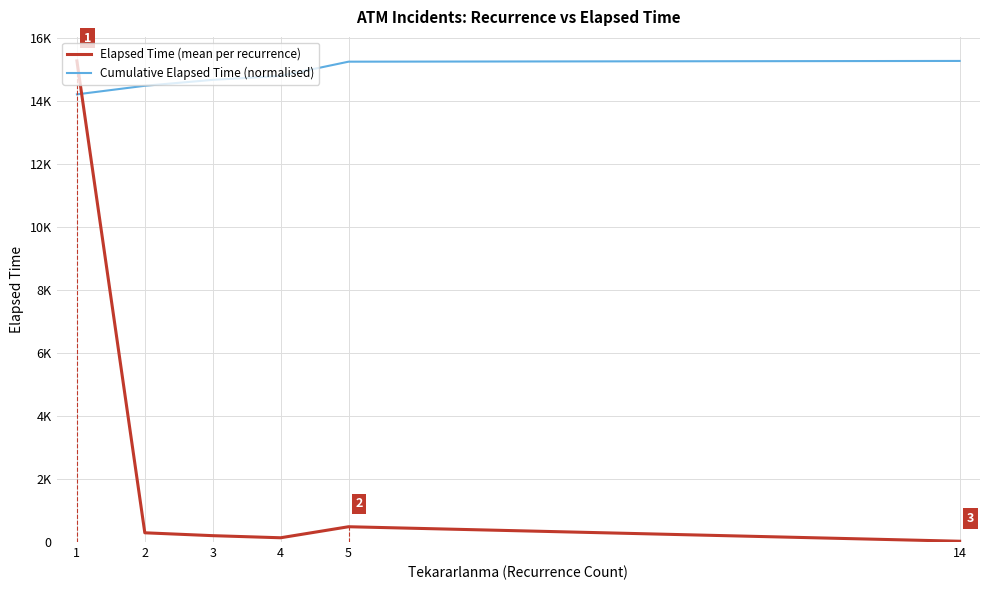

What are all the series names shown in the legend?

Elapsed Time (mean per recurrence), Cumulative Elapsed Time (normalised)